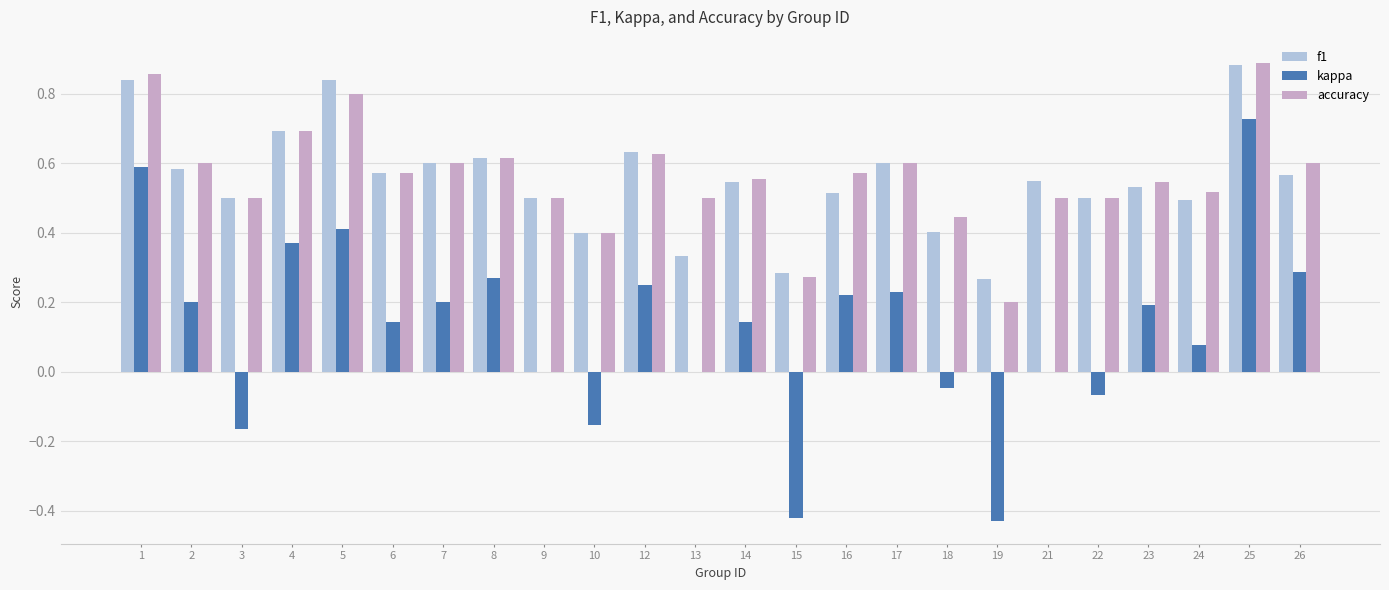

The f1 series shows 0.6 at 7. True or false?

True